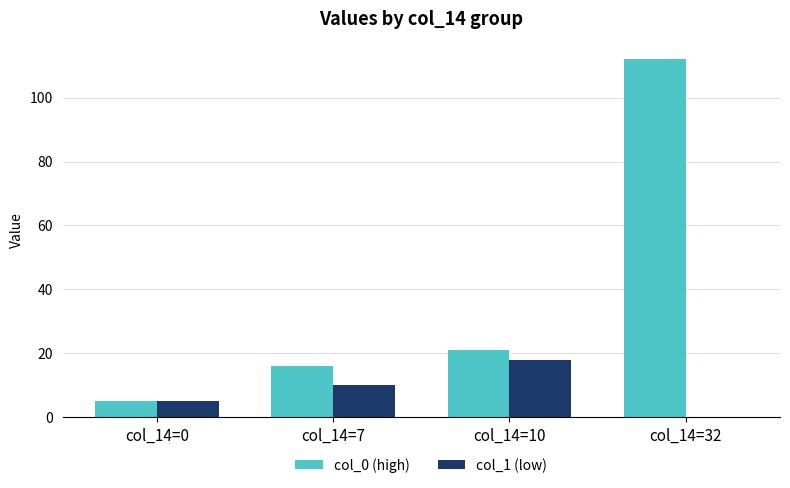

How many categories are shown in the chart?

4